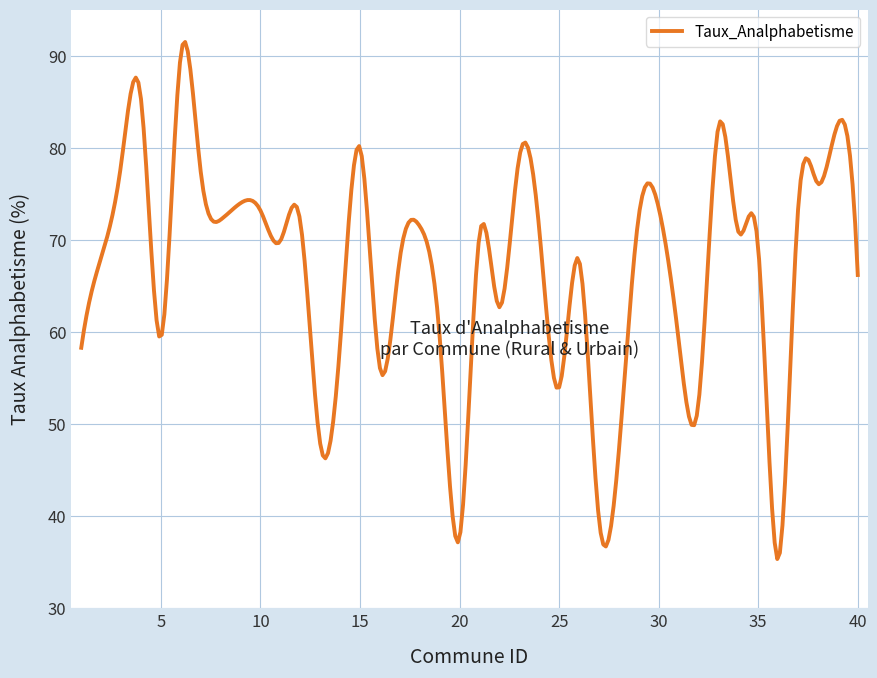

What is the difference between the maximum and minimum values?

56.1